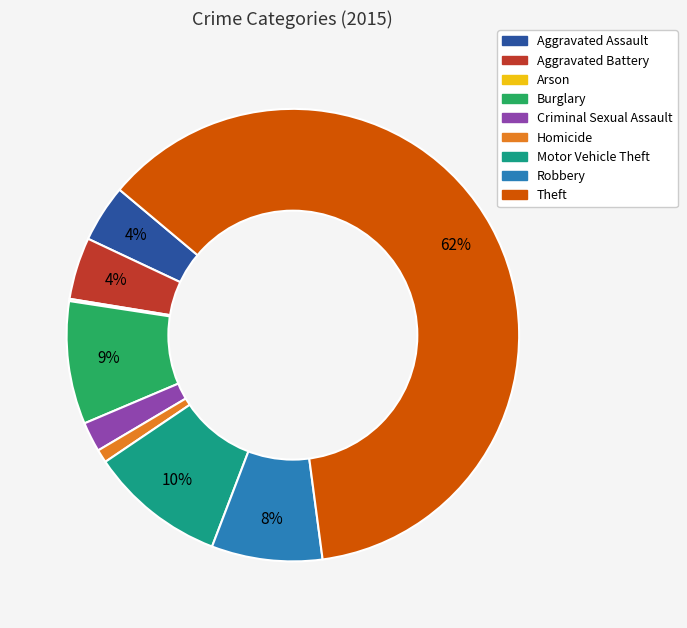

To the nearest percent, what percentage of the pie is Homicide?

1%